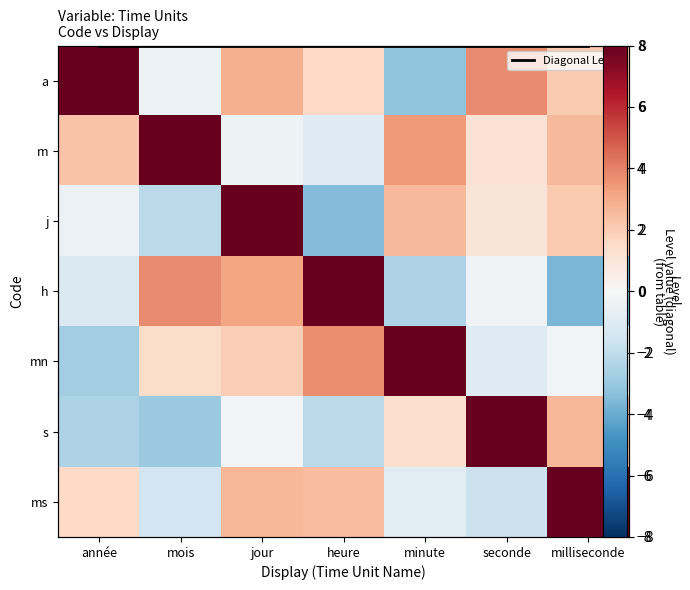

What is the lowest value of the j series?

-3.5